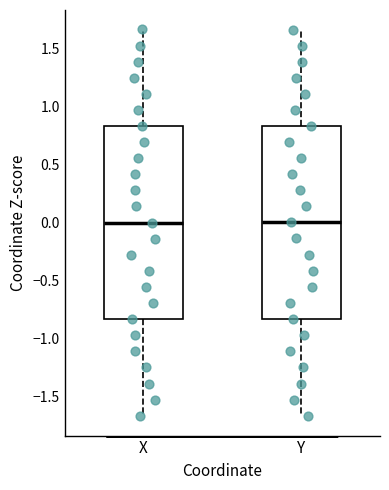

Where is the upper edge of the box for X on the y-axis? The values are not printed on the chart, so give them approximately, as read against the axis.

0.85